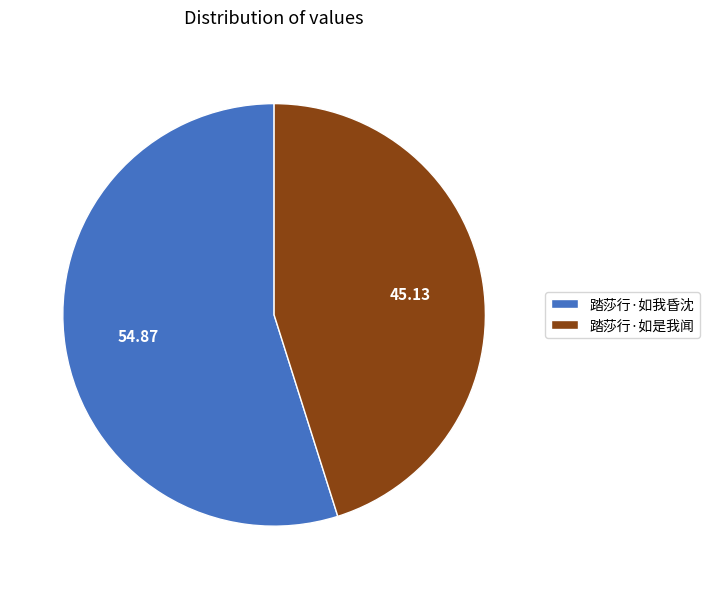

Is it true that 踏莎行·如是我闻 is 45% of the pie?

True